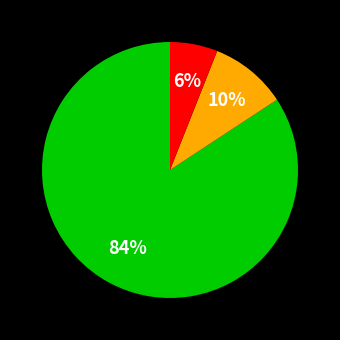

Is there any slice that represents more than half of the pie?

Yes